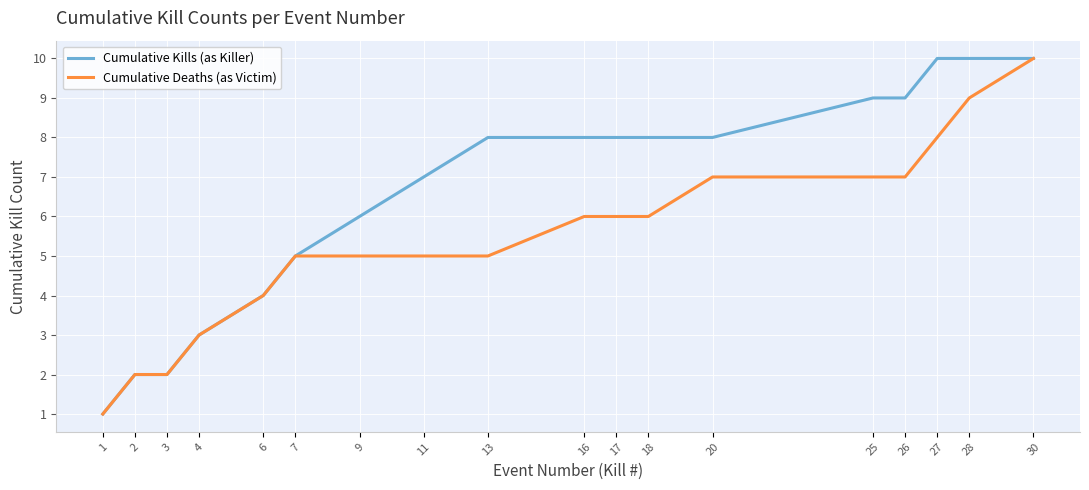

Reading left to right, list all the values displayed in this chart.

Cumulative Kills (as Killer): 1	2	2	3	4	5	6	7	8	8	8	8	8	9	9	10	10	10
Cumulative Deaths (as Victim): 1	2	2	3	4	5	5	5	5	6	6	6	7	7	7	8	9	10